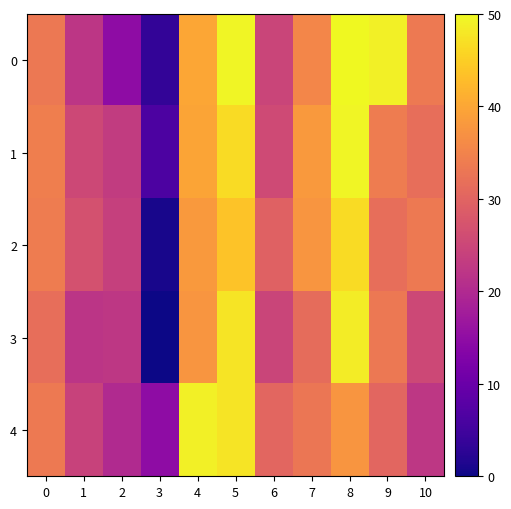

How many categories are shown in the chart?

11